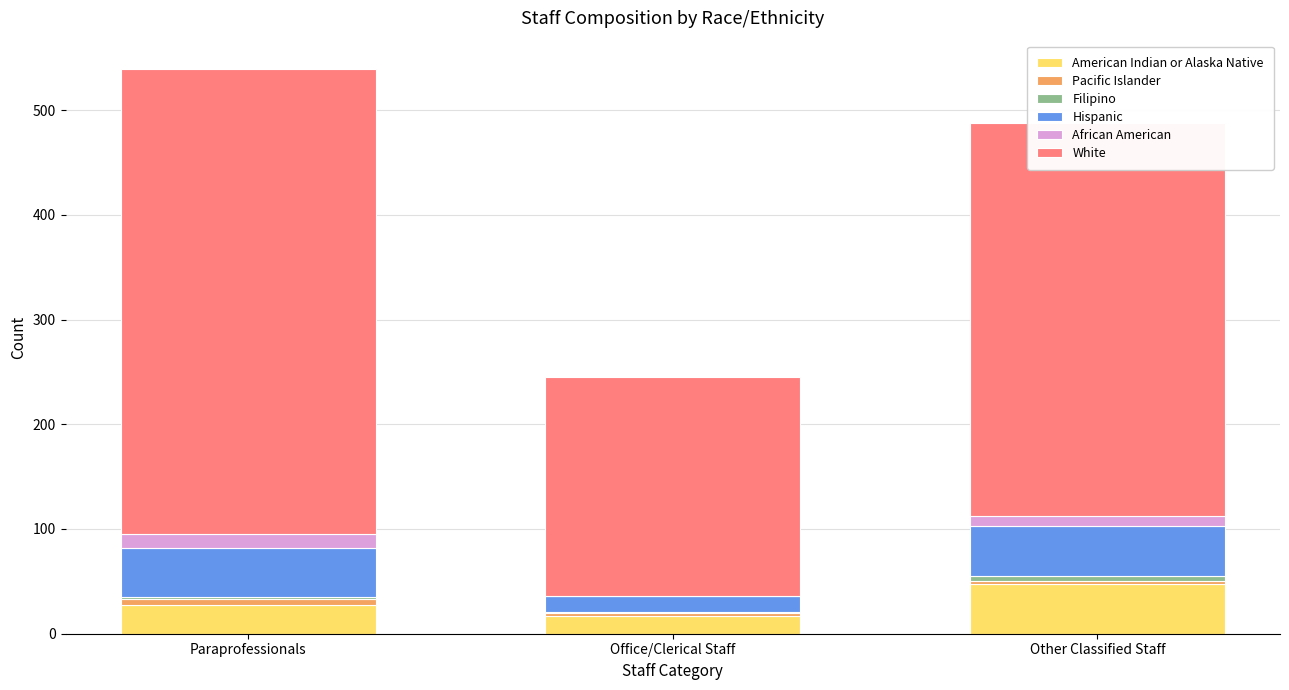

The American Indian or Alaska Native series shows 16.9 at Other Classified Staff. True or false?

False